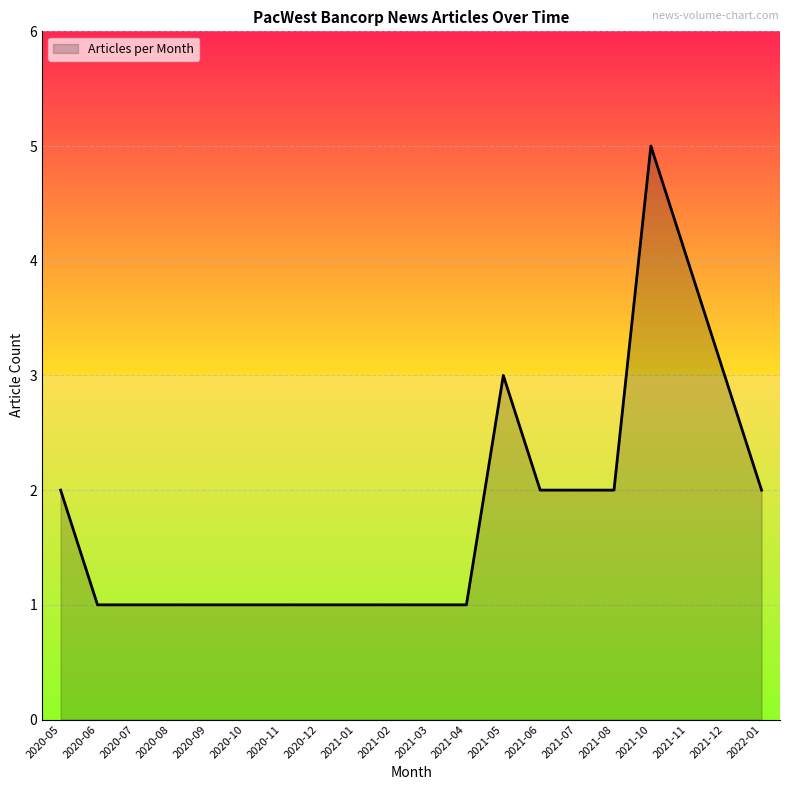

What position from the left is 2020-09?

5